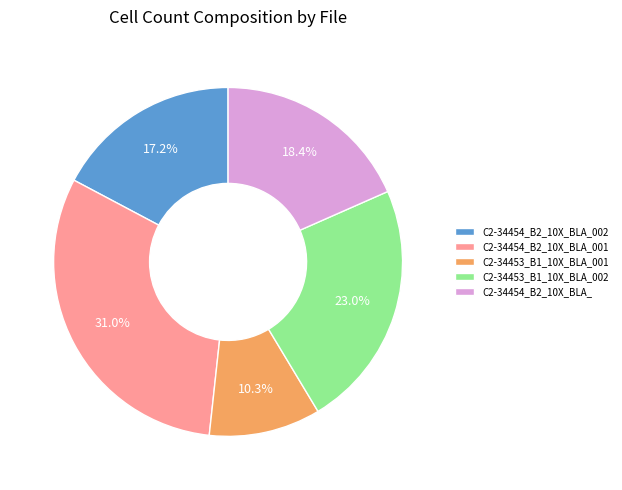

Which slice is the smallest?

C2-34453_B1_10X_BLA_001